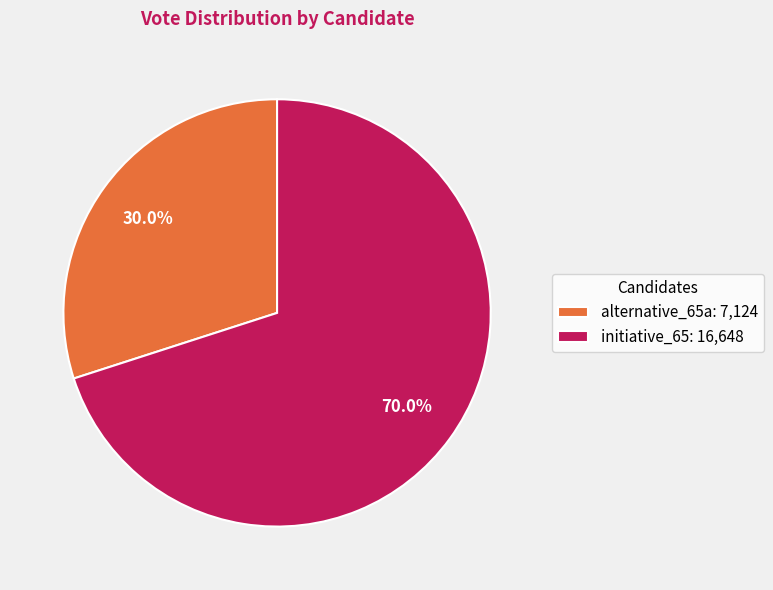

The alternative_65a slice represents 23% of the pie. True or false?

False